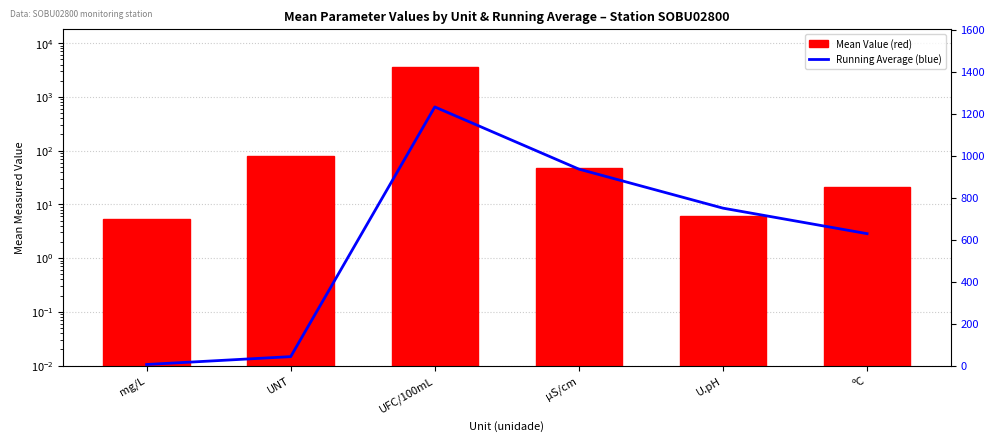

At how many categories does at least one series exceed 2622?

1